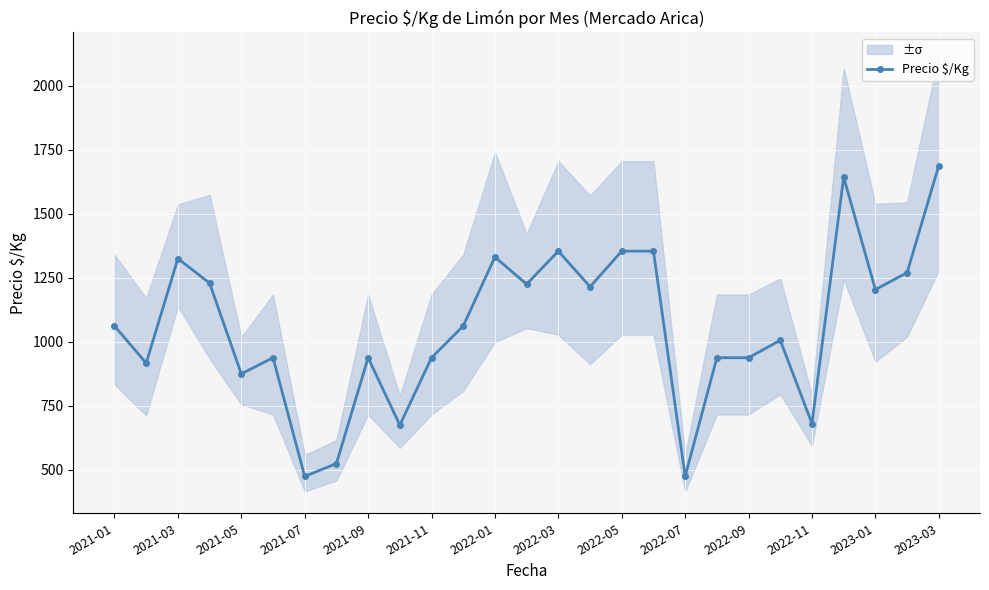

How many data points are above 1062?

12